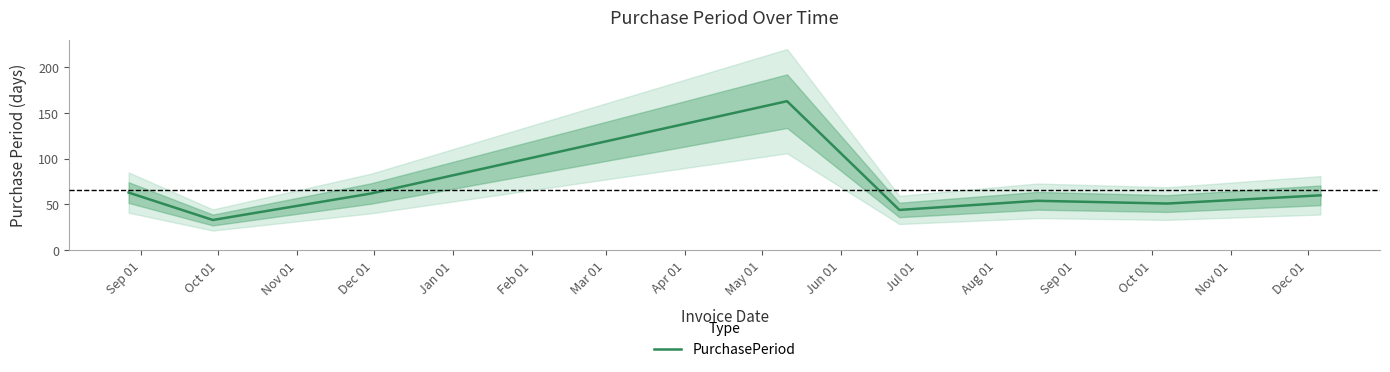

What is the difference between the maximum and minimum values?

130